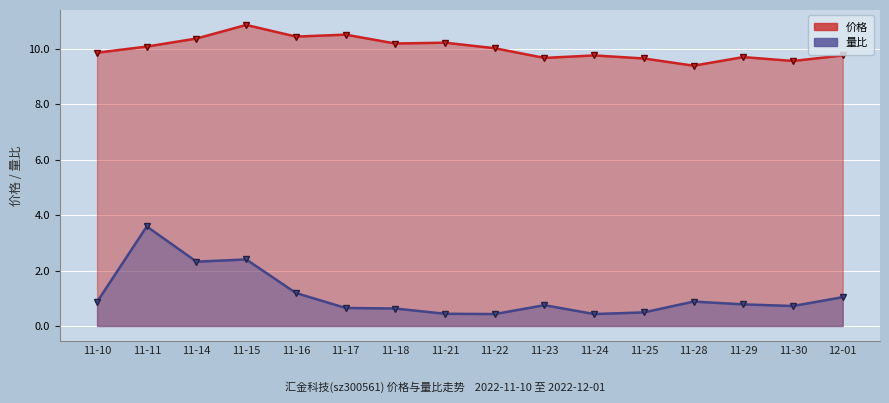

What is the sum of all 量比 values?

17.6